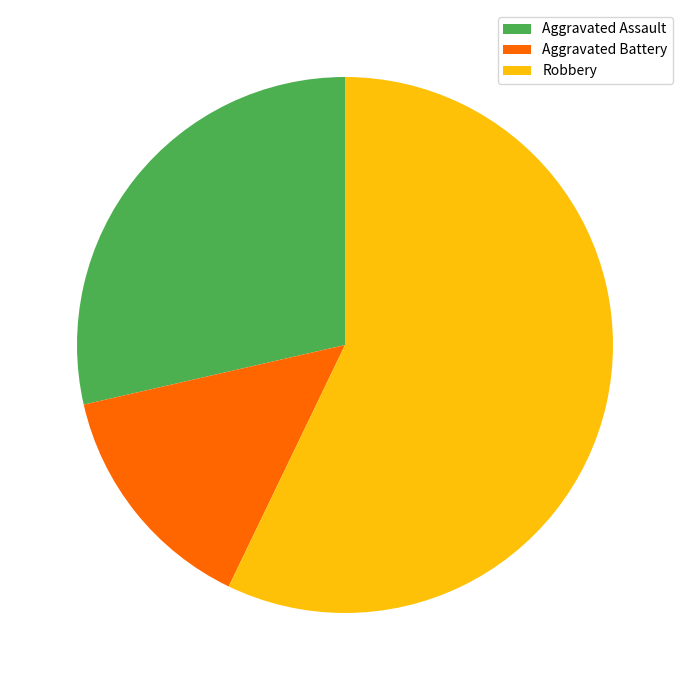

Does Robbery account for over 50% of the chart?

Yes